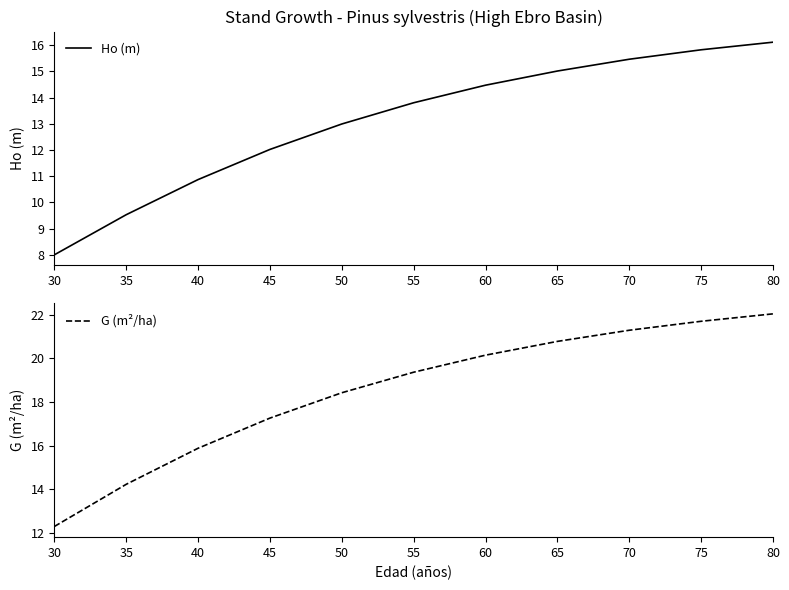

The value of Ho (m) at 50 is 4.8. True or false?

False